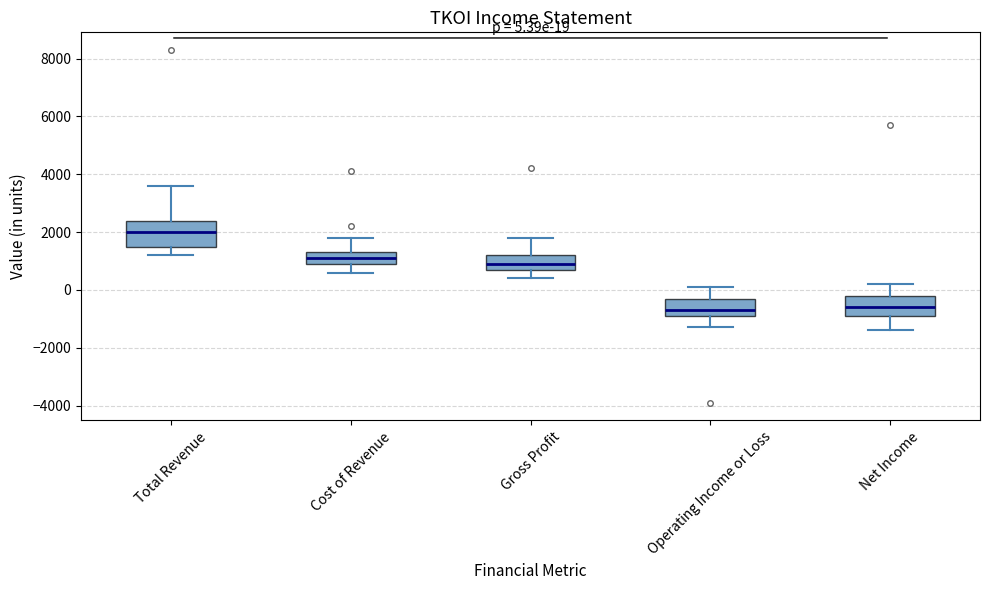

Comparing the boxes themselves (not the whiskers), which one is the tallest?

Total Revenue